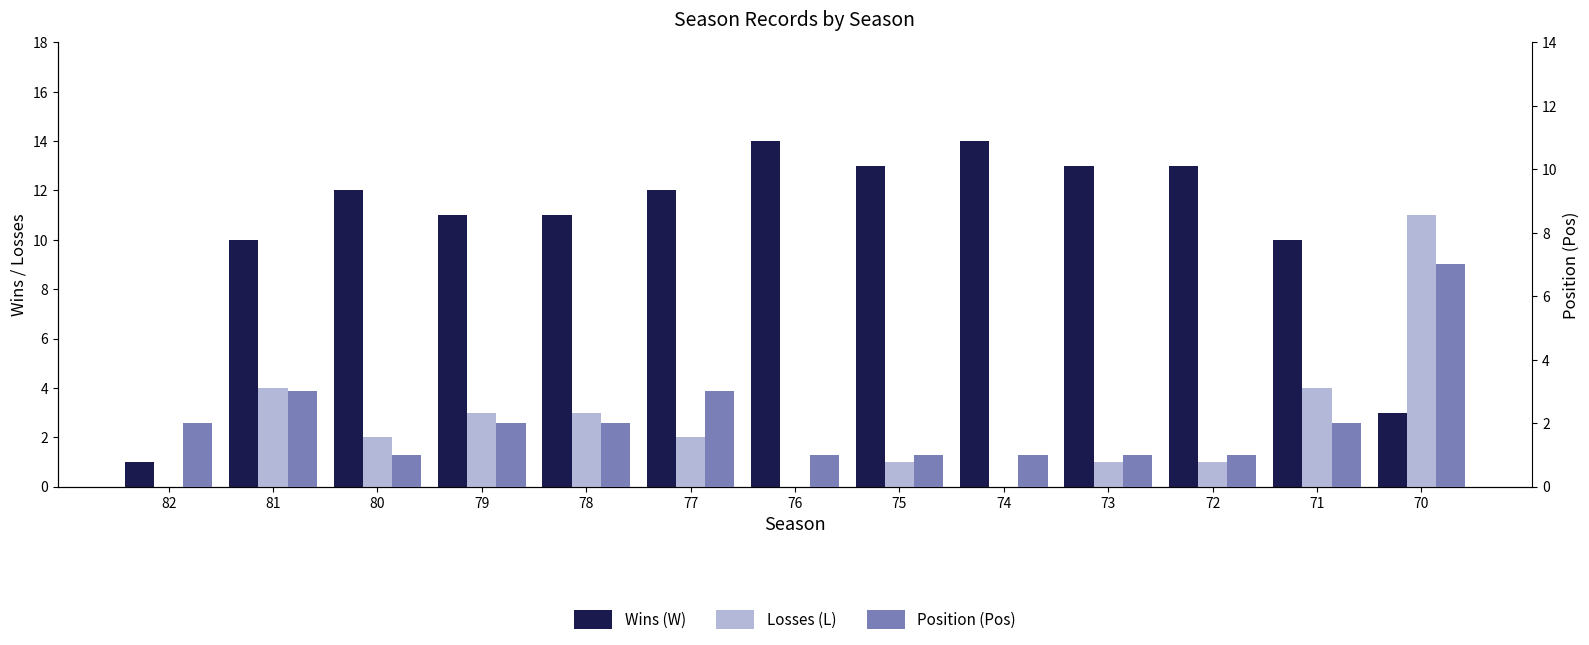

What is the sum of all Losses (L) values?

32